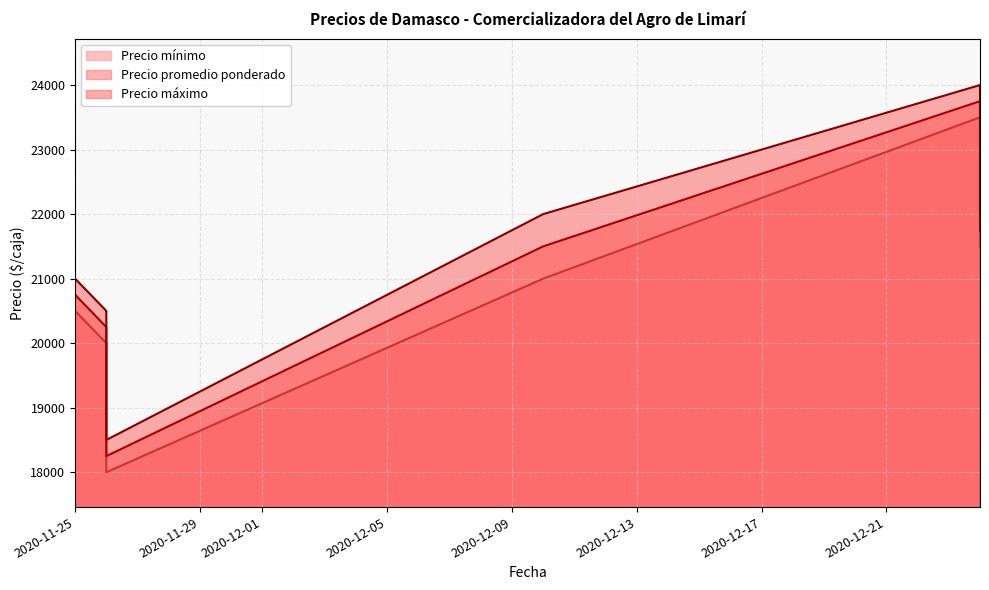

What is the label of the 2nd point from the left?

2020-11-26